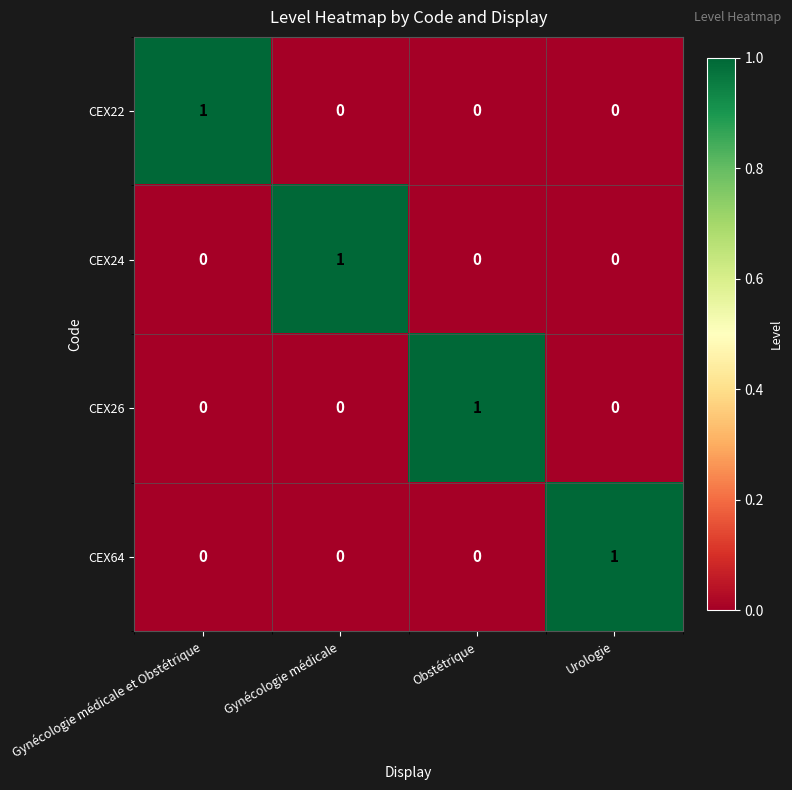

At how many categories does at least one series exceed 0?

4